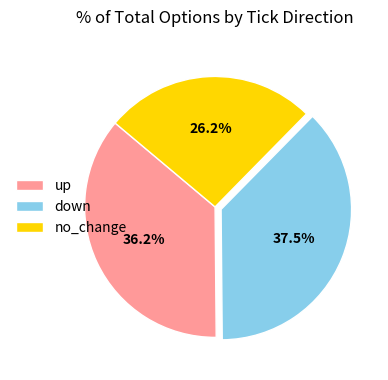

Rank the categories by value from highest to lowest.

down, up, no_change